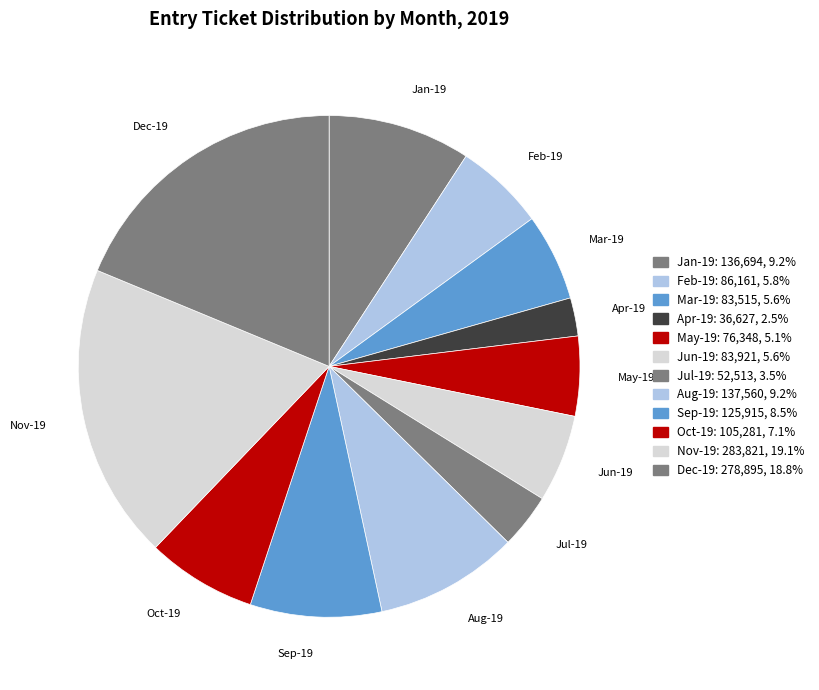

How many segments does this pie chart have?

12